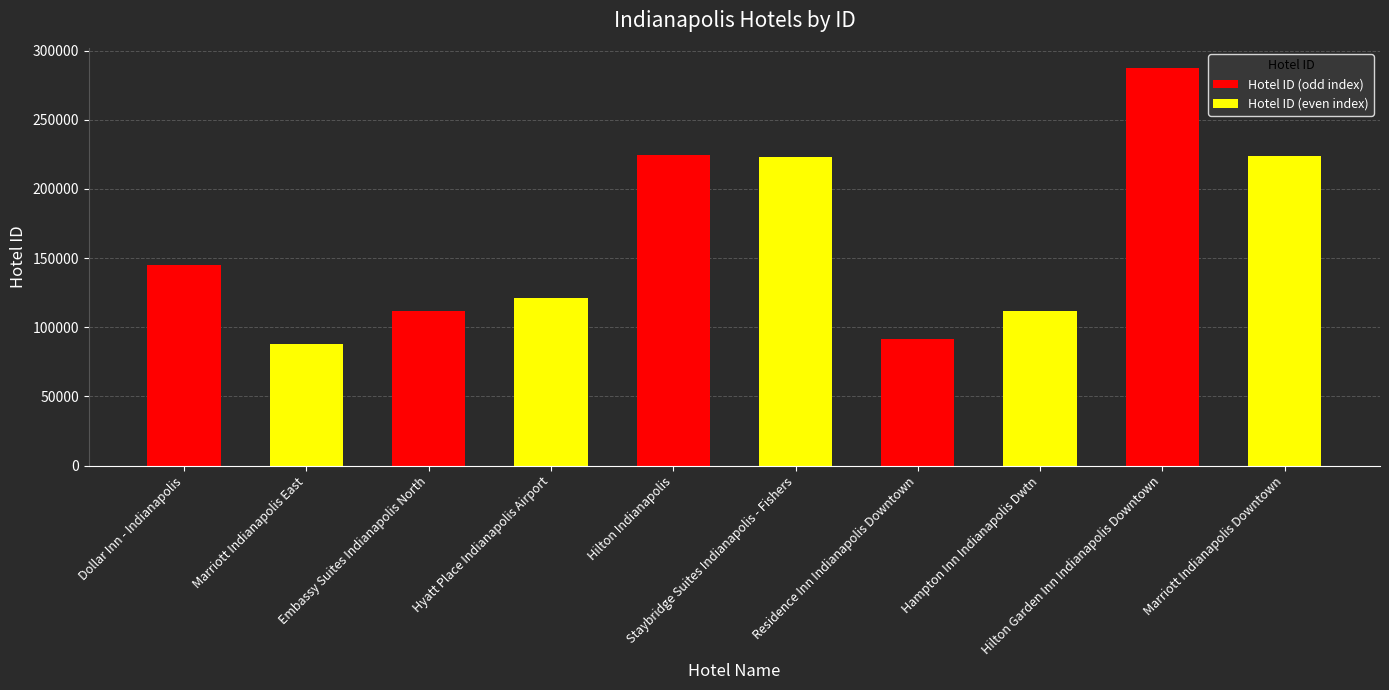

What is the change in value from Staybridge Suites Indianapolis - Fishers to Hilton Garden Inn Indianapolis Downtown?

+64209